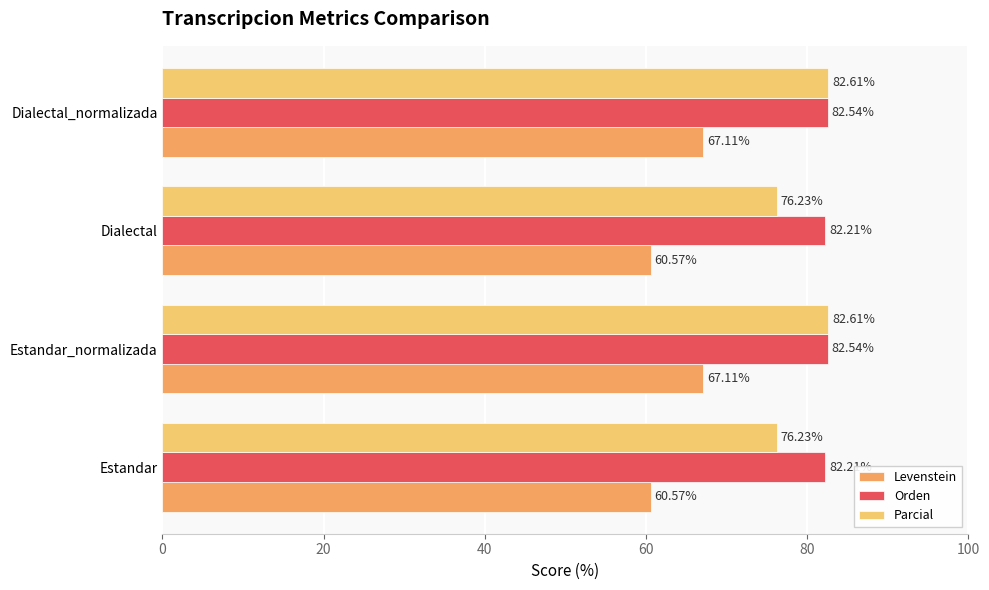

Rank the series by their average value, from highest to lowest.

Orden, Parcial, Levenstein